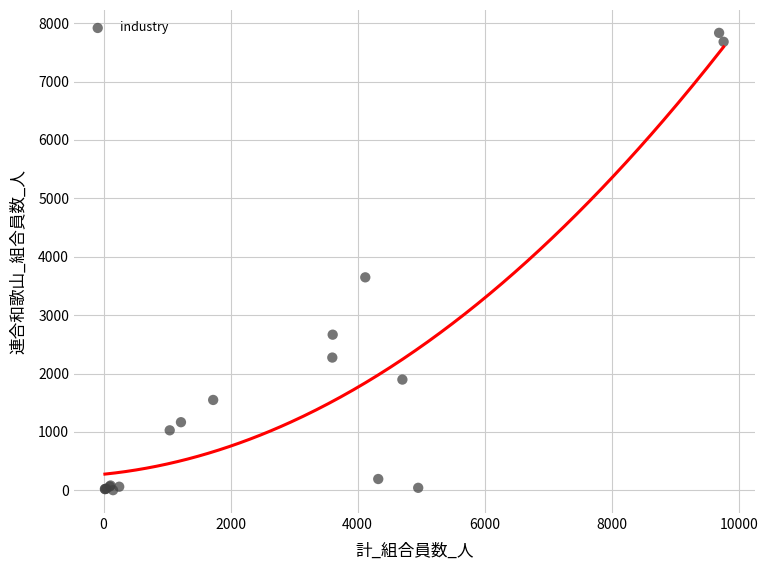

What Y value in the scatter plot is closest to 3918?

3647